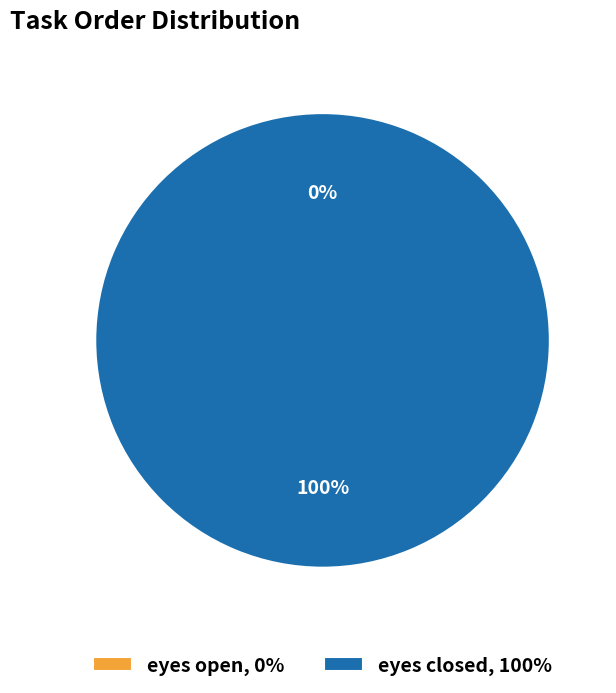

Which has a higher value, eyes closed or eyes open?

eyes closed